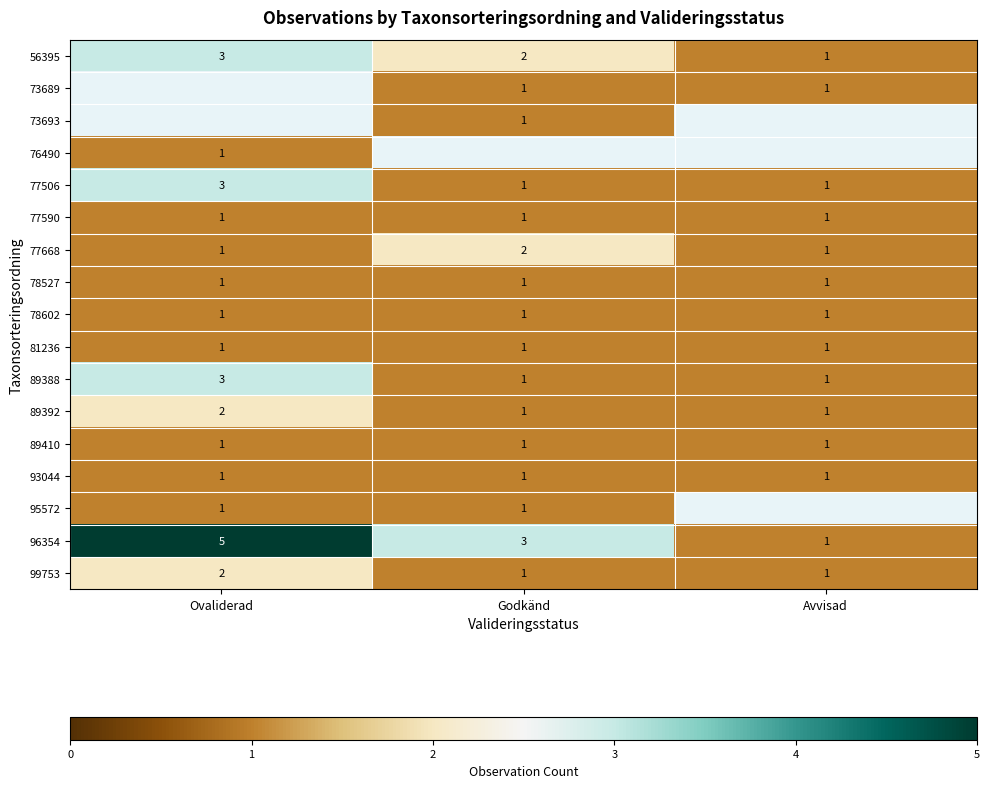

Between Ovaliderad and Avvisad, which is larger?

Ovaliderad